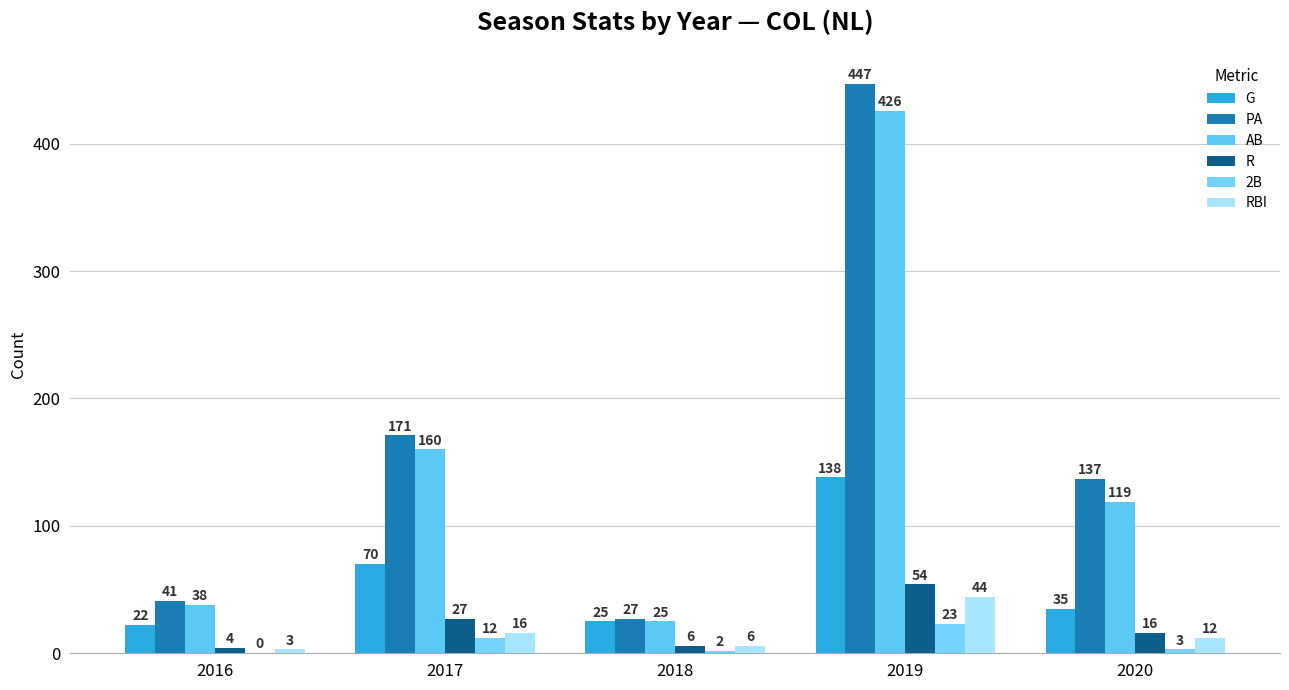

Count the number of data series in this chart.

6